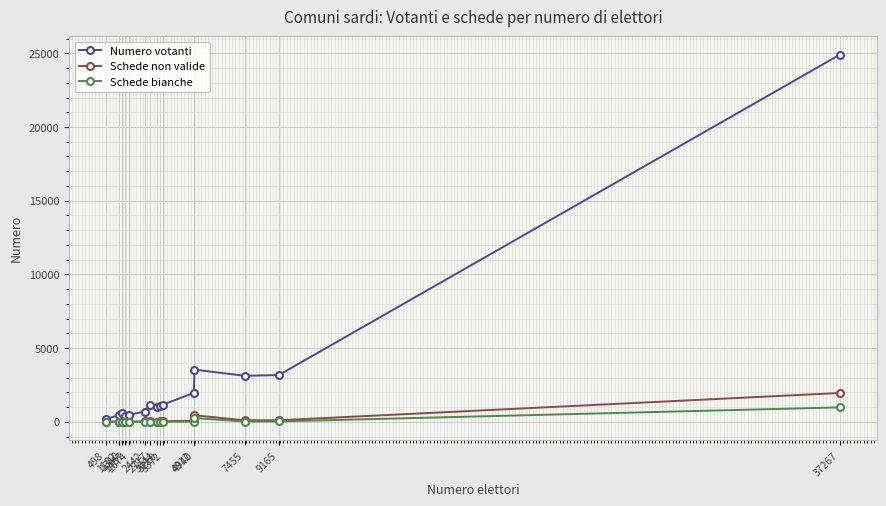

How many data points in Numero votanti are less than 1057?

7